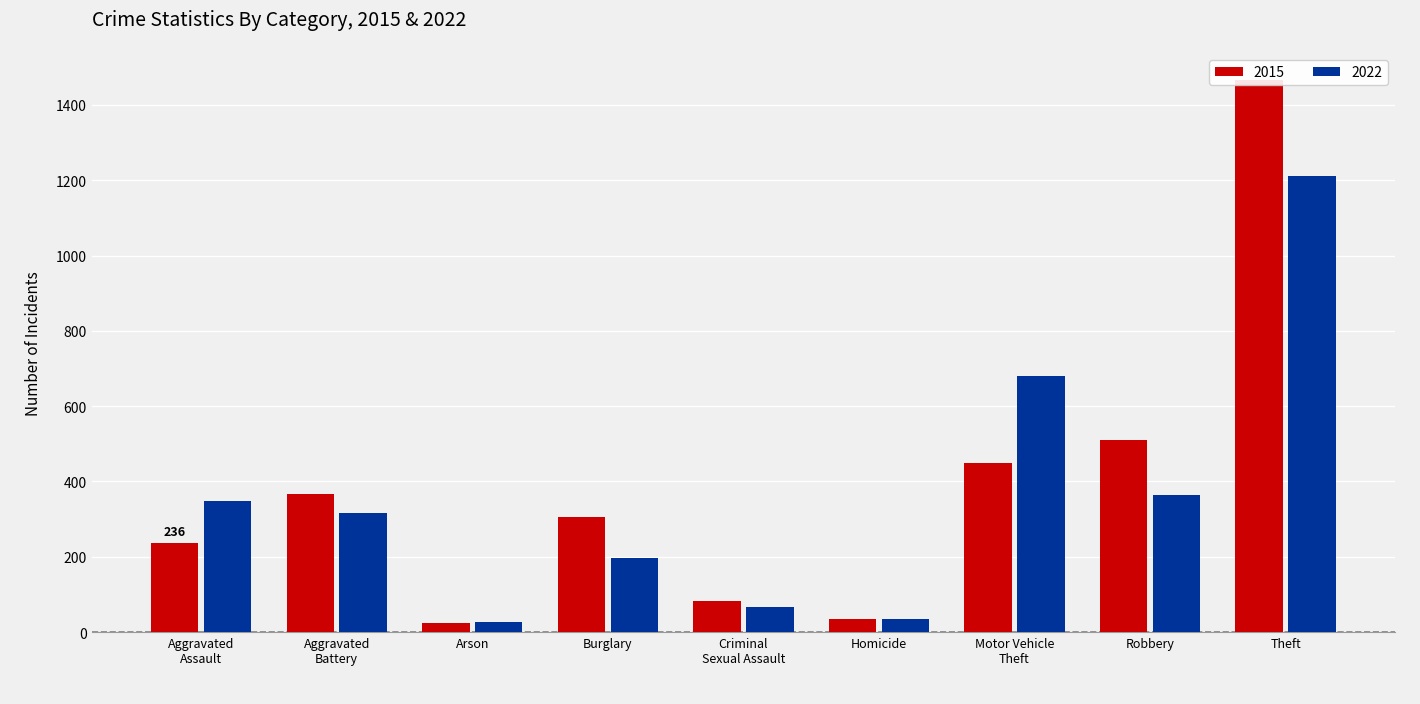

Between Aggravated
Assault and Arson, which series saw the biggest shift?

2022